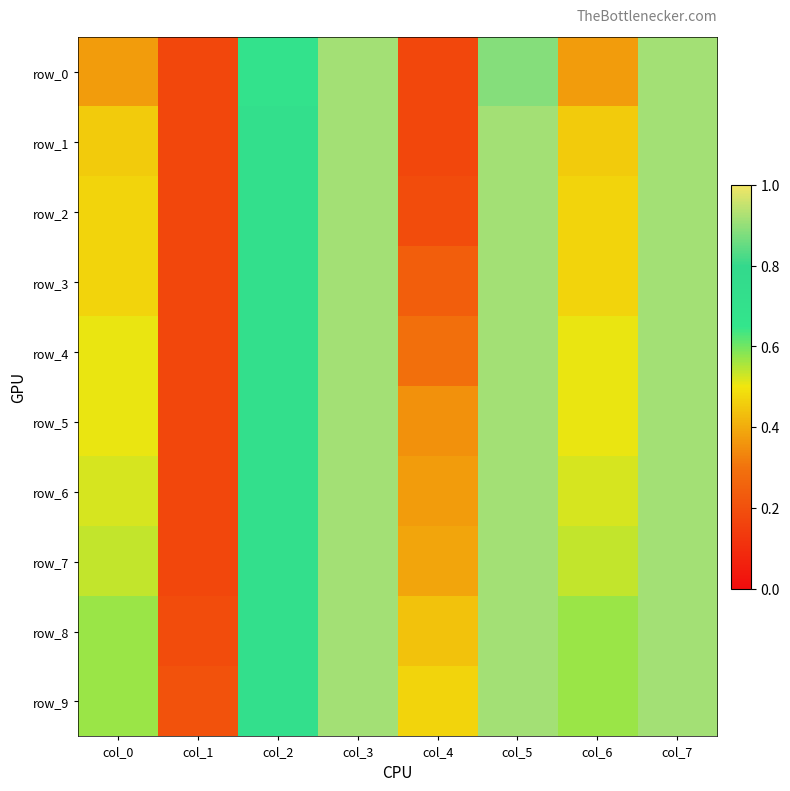

Reading left to right, list all the values displayed in this chart.

row_0: col_0=0.4	col_1=0.2	col_2=0.7	col_3=0.9	col_4=0.2	col_5=0.9	col_6=0.4	col_7=0.9
row_1: col_0=0.5	col_1=0.2	col_2=0.7	col_3=0.9	col_4=0.2	col_5=0.9	col_6=0.5	col_7=0.9
row_2: col_0=0.5	col_1=0.2	col_2=0.7	col_3=0.9	col_4=0.2	col_5=0.9	col_6=0.5	col_7=0.9
row_3: col_0=0.5	col_1=0.2	col_2=0.7	col_3=0.9	col_4=0.2	col_5=0.9	col_6=0.5	col_7=0.9
row_4: col_0=0.5	col_1=0.2	col_2=0.7	col_3=0.9	col_4=0.3	col_5=0.9	col_6=0.5	col_7=0.9
row_5: col_0=0.5	col_1=0.2	col_2=0.7	col_3=0.9	col_4=0.4	col_5=0.9	col_6=0.5	col_7=0.9
row_6: col_0=0.5	col_1=0.2	col_2=0.7	col_3=0.9	col_4=0.4	col_5=0.9	col_6=0.5	col_7=0.9
row_7: col_0=0.5	col_1=0.2	col_2=0.7	col_3=0.9	col_4=0.4	col_5=0.9	col_6=0.5	col_7=0.9
row_8: col_0=0.6	col_1=0.2	col_2=0.7	col_3=0.9	col_4=0.4	col_5=0.9	col_6=0.6	col_7=0.9
row_9: col_0=0.6	col_1=0.2	col_2=0.7	col_3=0.9	col_4=0.5	col_5=0.9	col_6=0.6	col_7=0.9